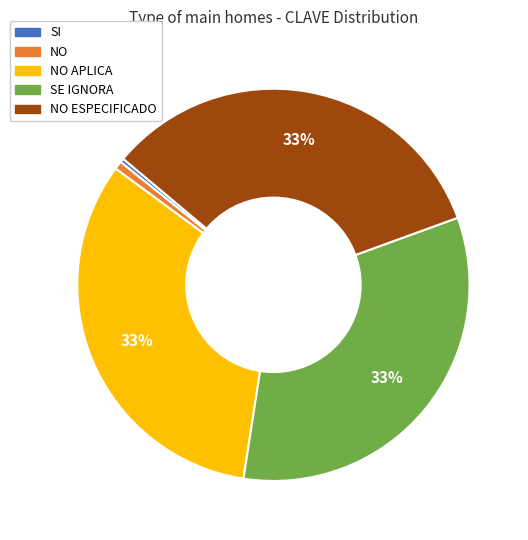

Is there any slice that represents more than half of the pie?

No